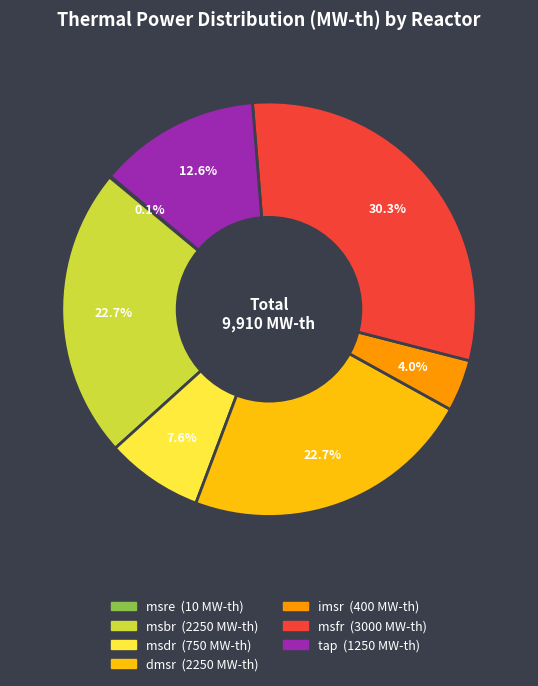

Which slice is the largest?

msfr